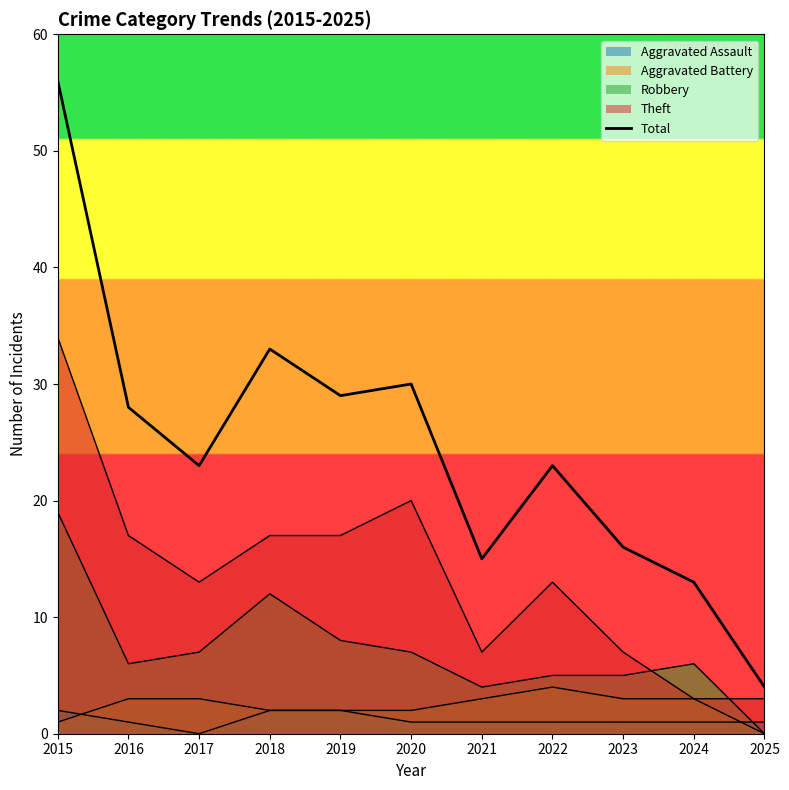

How many series are shown in this chart?

5